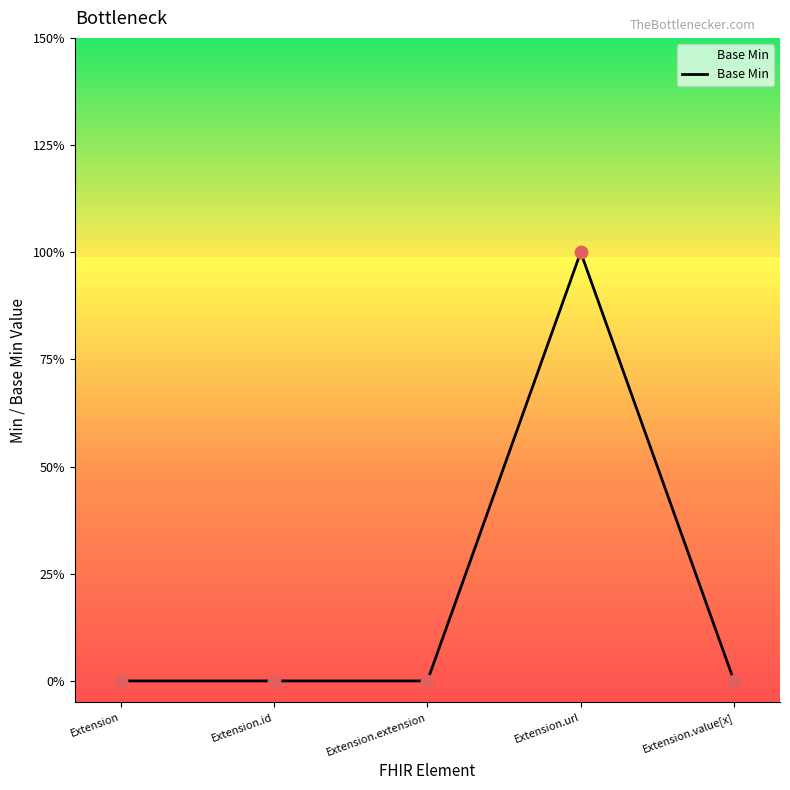

Between Extension.value[x] and Extension.url, which is larger?

Extension.url